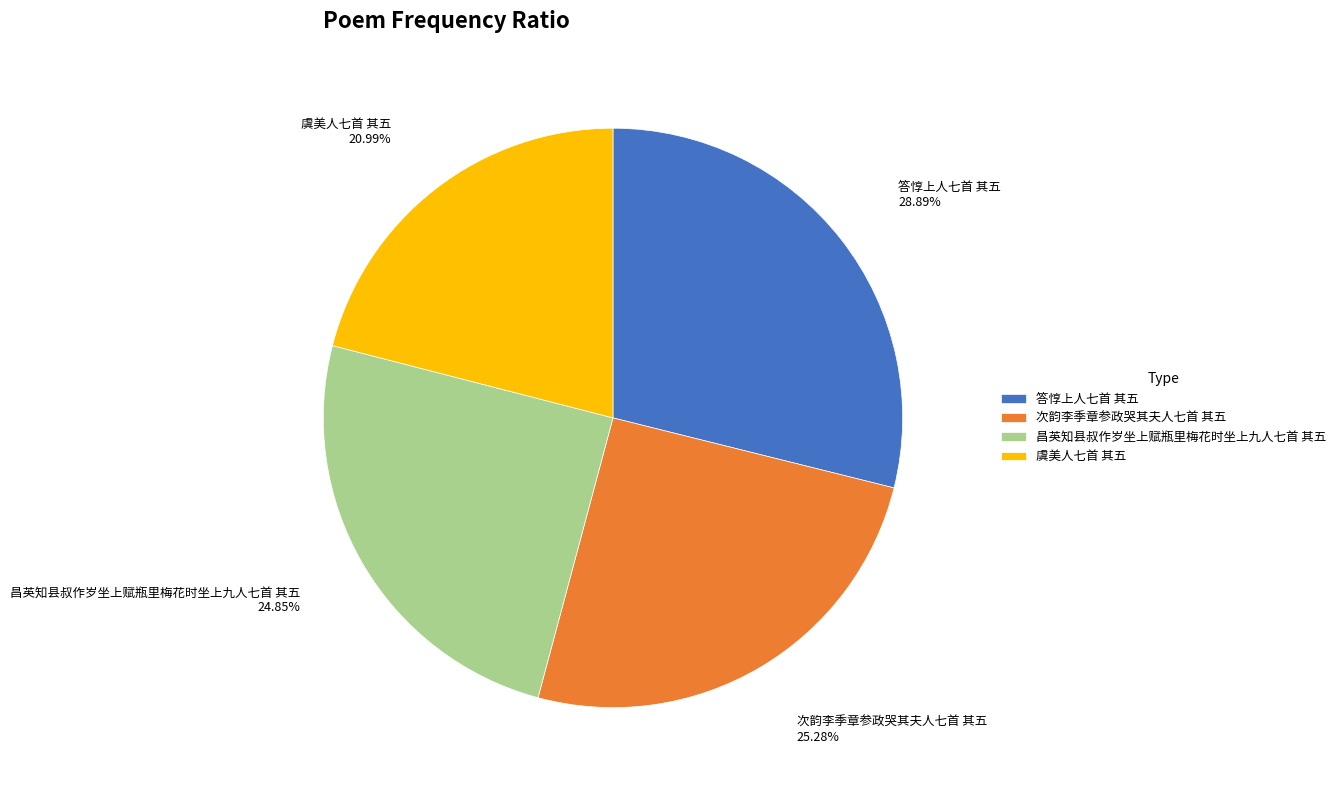

How many slices are in this pie chart?

4